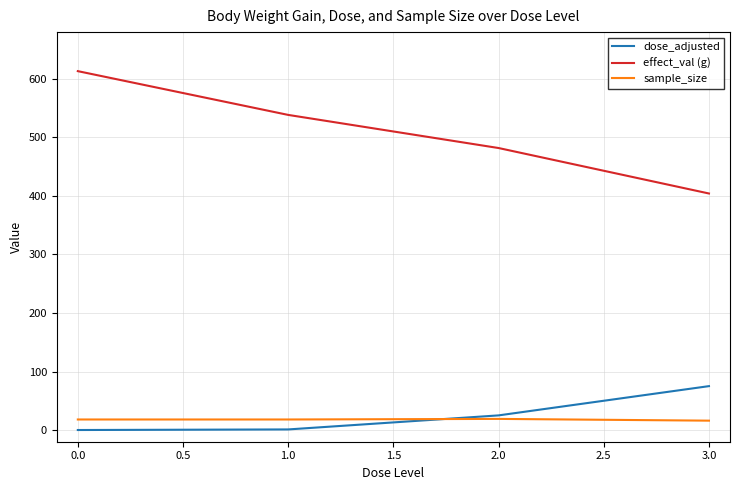

Which series changed the most between 0.0 and 3.0?

effect_val (g)